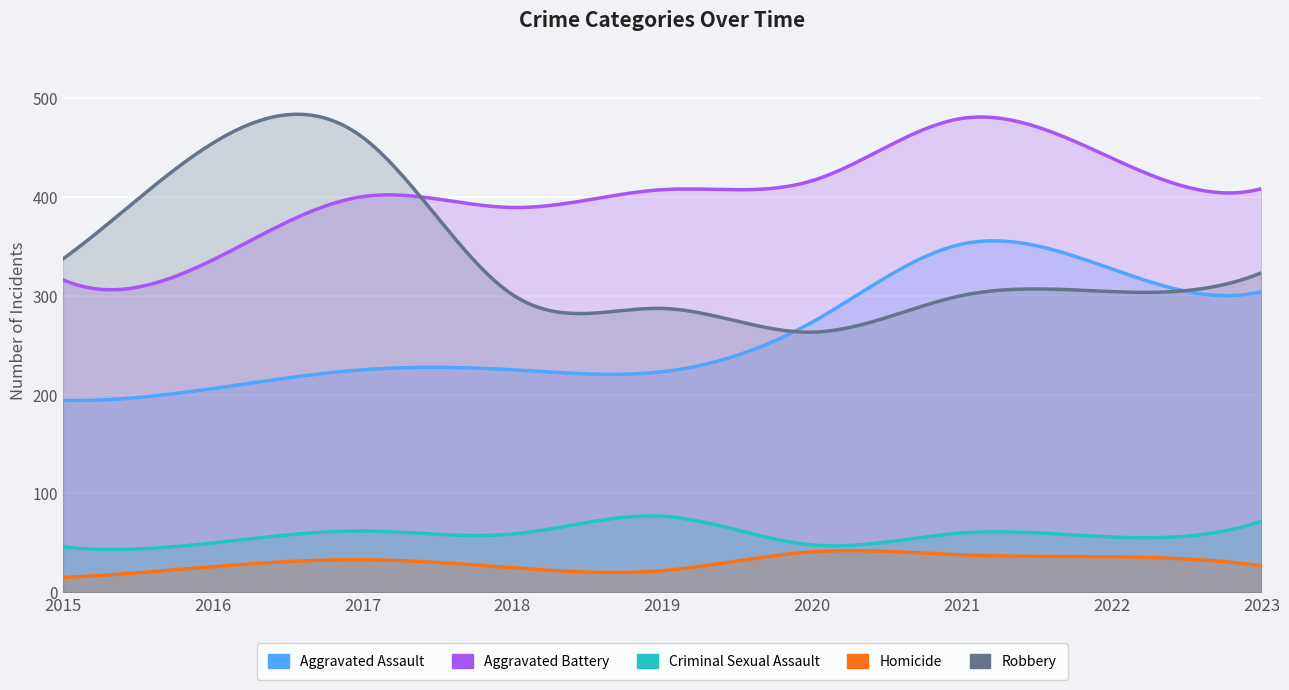

True or false: Aggravated Assault and Aggravated Battery cross at least once.

False